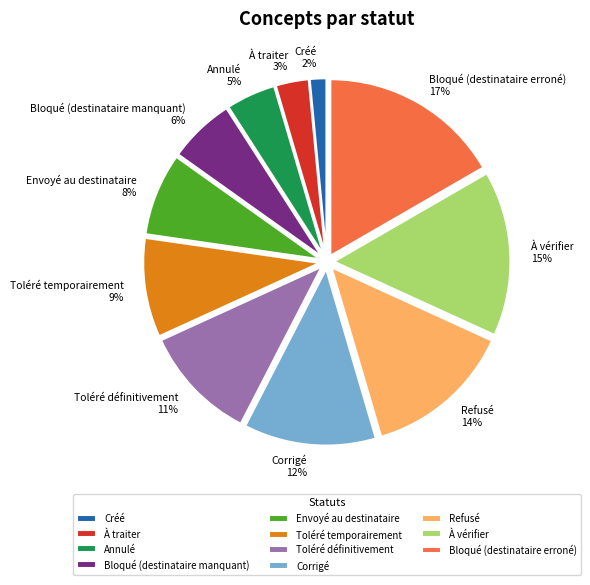

Is there any slice that represents more than half of the pie?

No